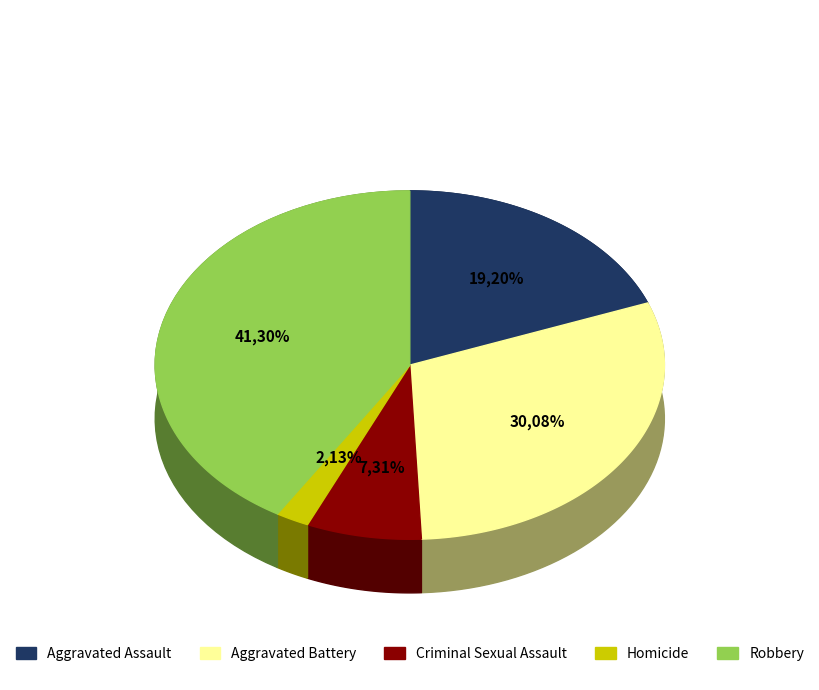

Count the number of slices in the pie.

5